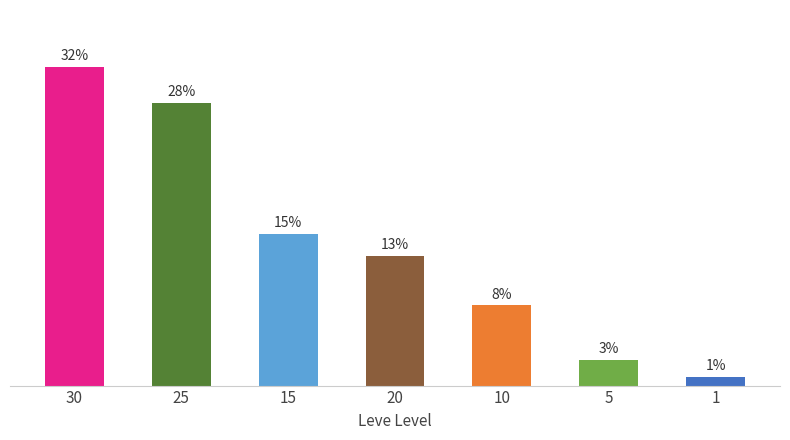

What is the value of the 3rd bar from the left?

15.2